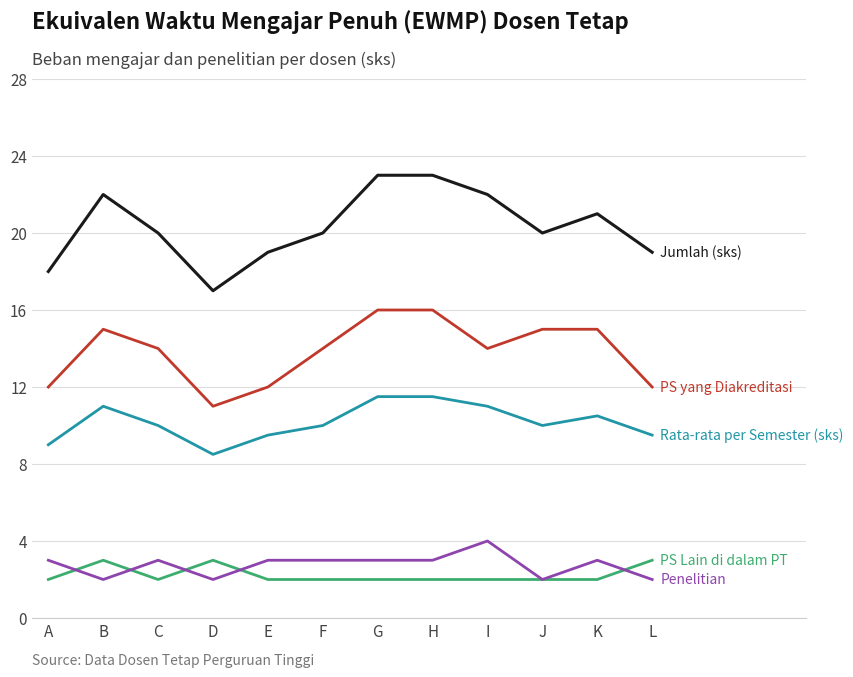

What is the smallest value displayed?

2.0